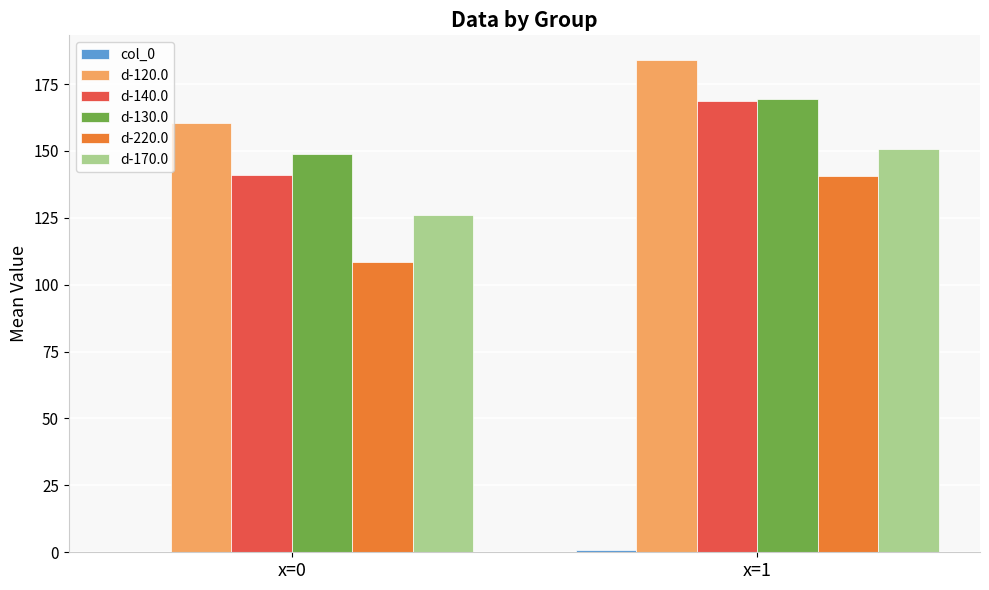

Is the value of d-120.0 at x=0 greater than the value of d-170.0 at x=0?

Yes